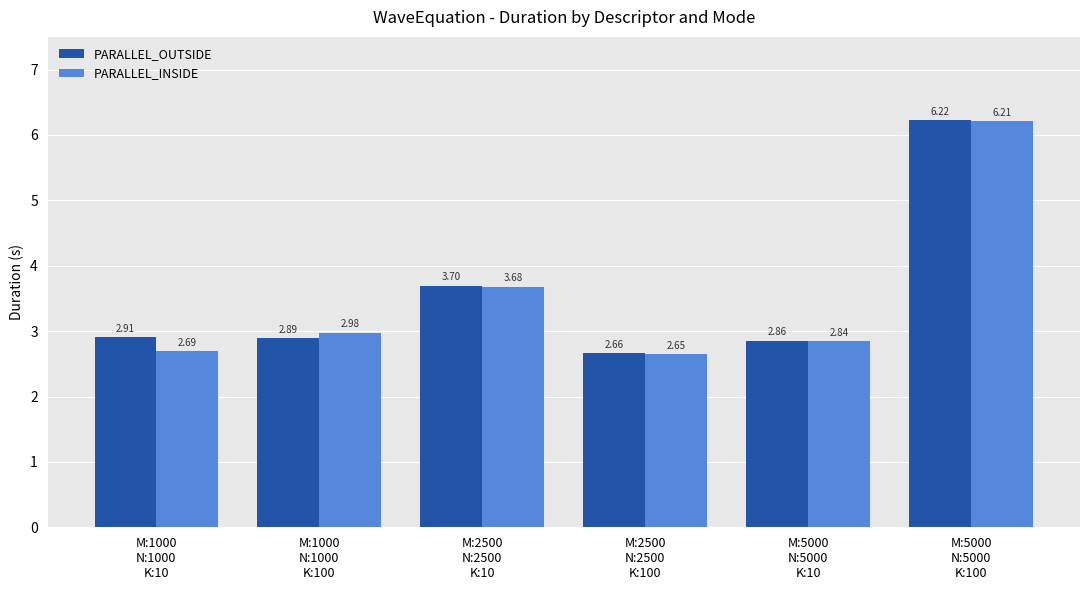

List the series in order of their overall mean, lowest first.

PARALLEL_INSIDE, PARALLEL_OUTSIDE